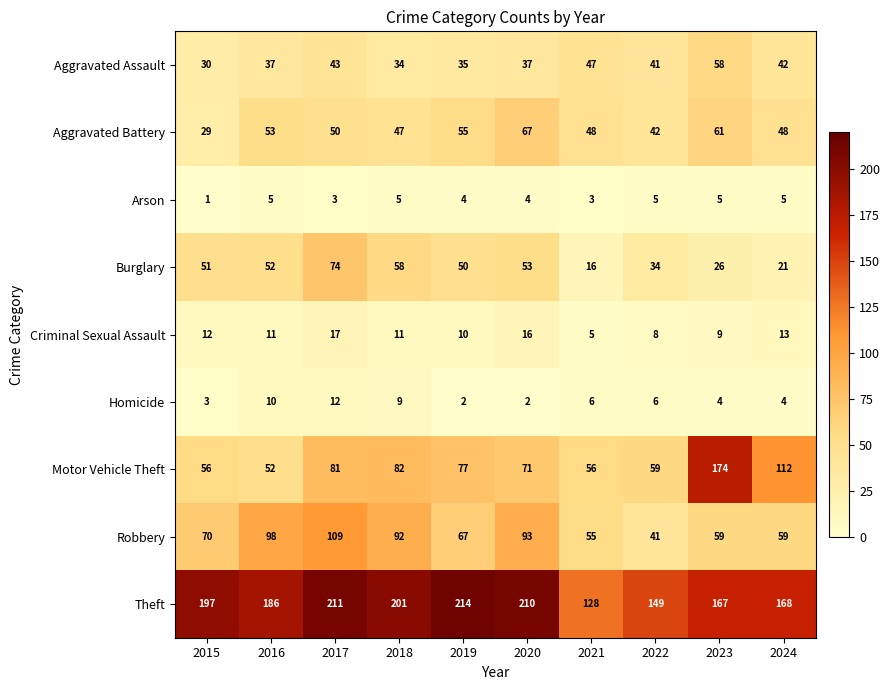

Between 2018 and 2024, which series saw the biggest shift?

Burglary